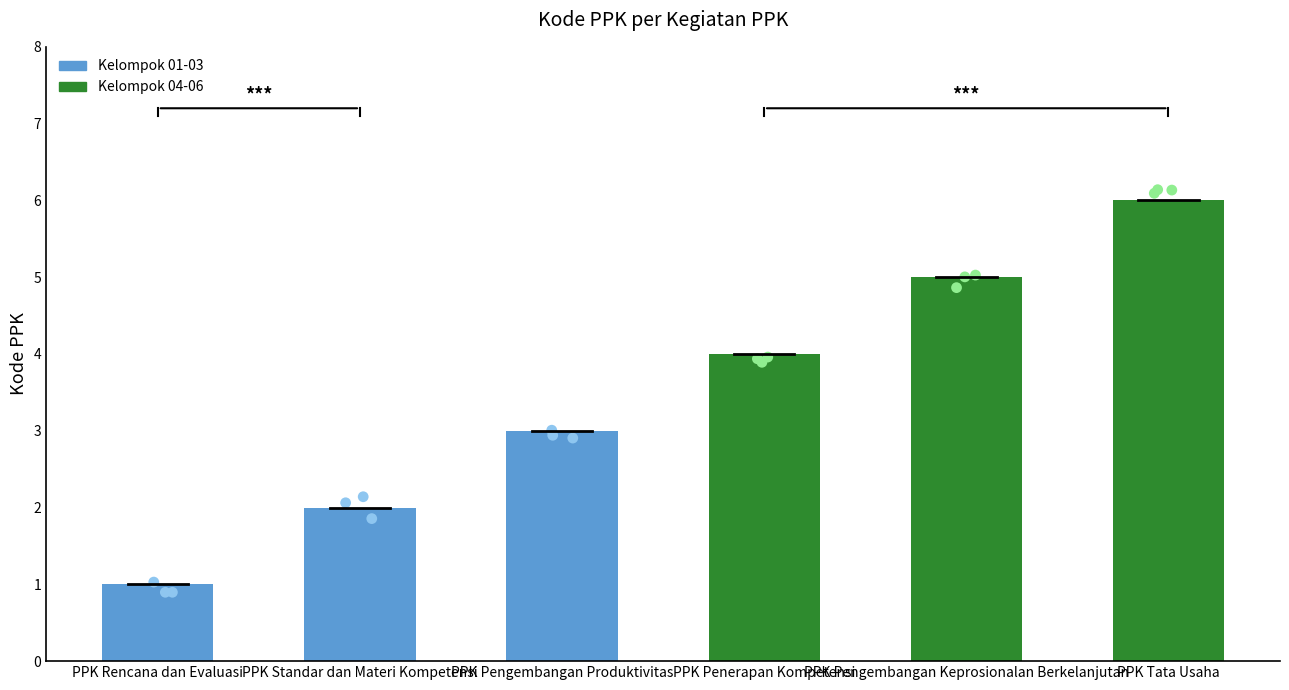

Between PPK Standar dan Materi Kompetensi and PPK Rencana dan Evaluasi, which is larger?

PPK Standar dan Materi Kompetensi